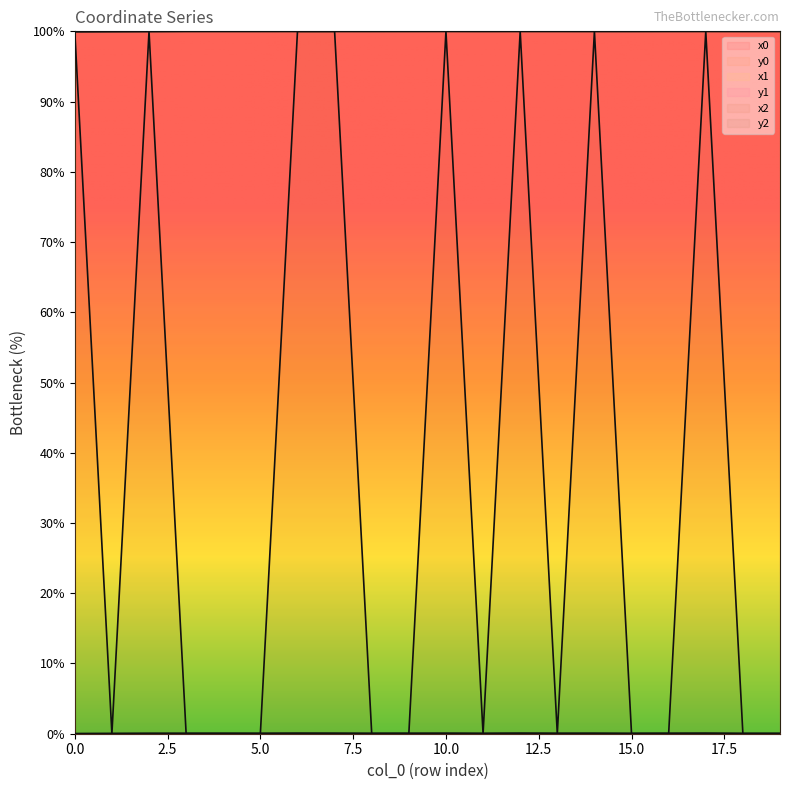

Which series has the widest spread of values?

x2